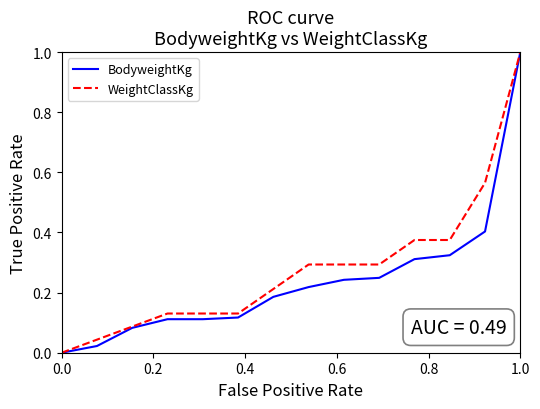

What is the maximum value shown in the chart?

1.0